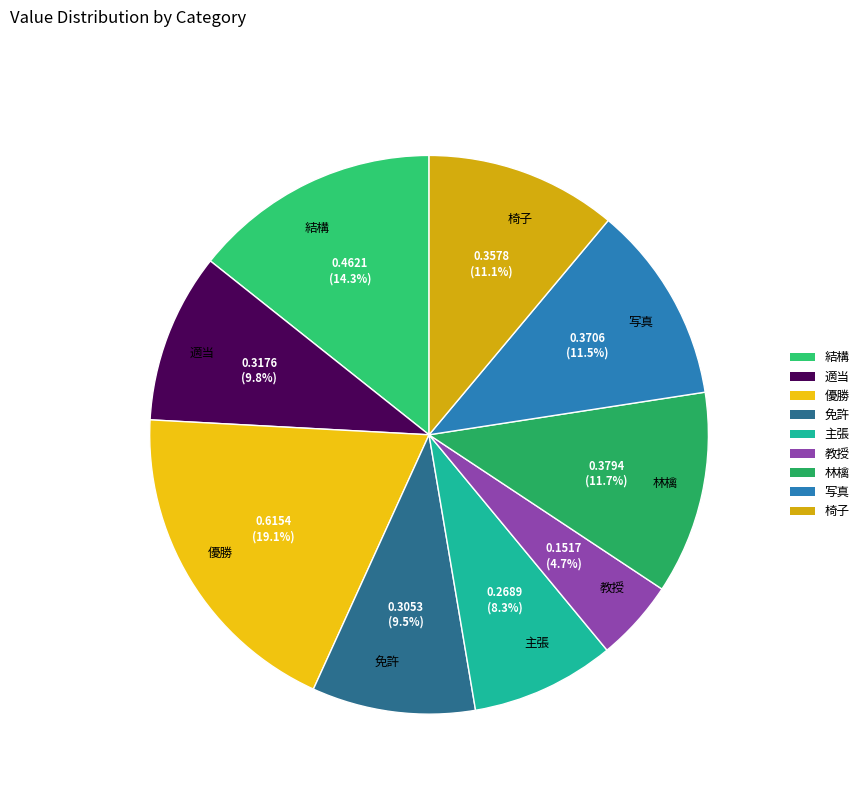

Does 教授 account for over 50% of the chart?

No